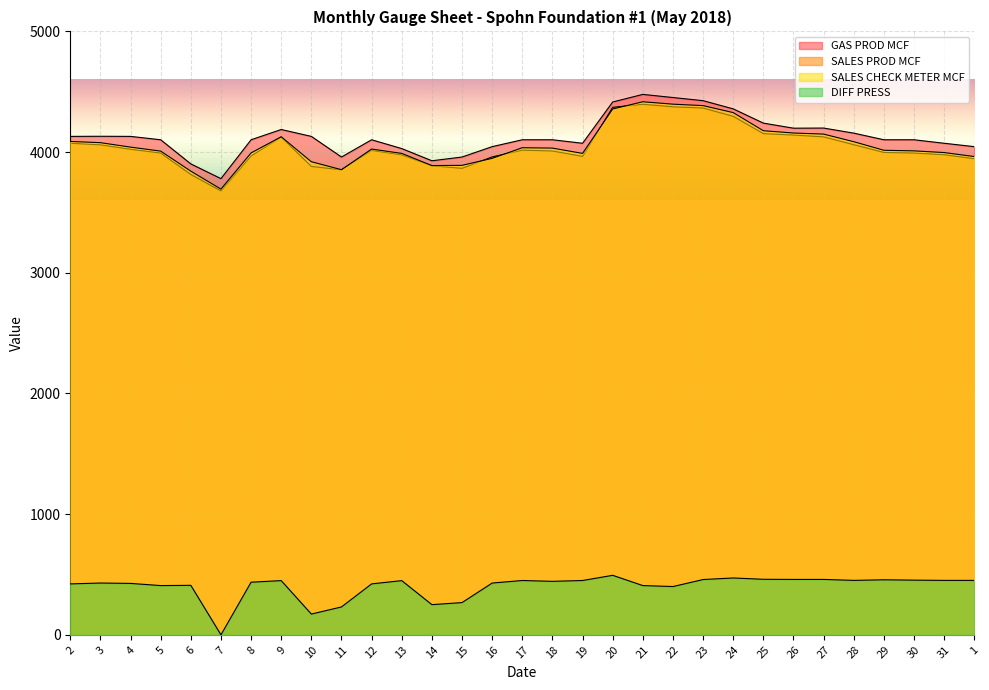

What is the difference between the maximum and minimum values in the SALES PROD MCF series?

718